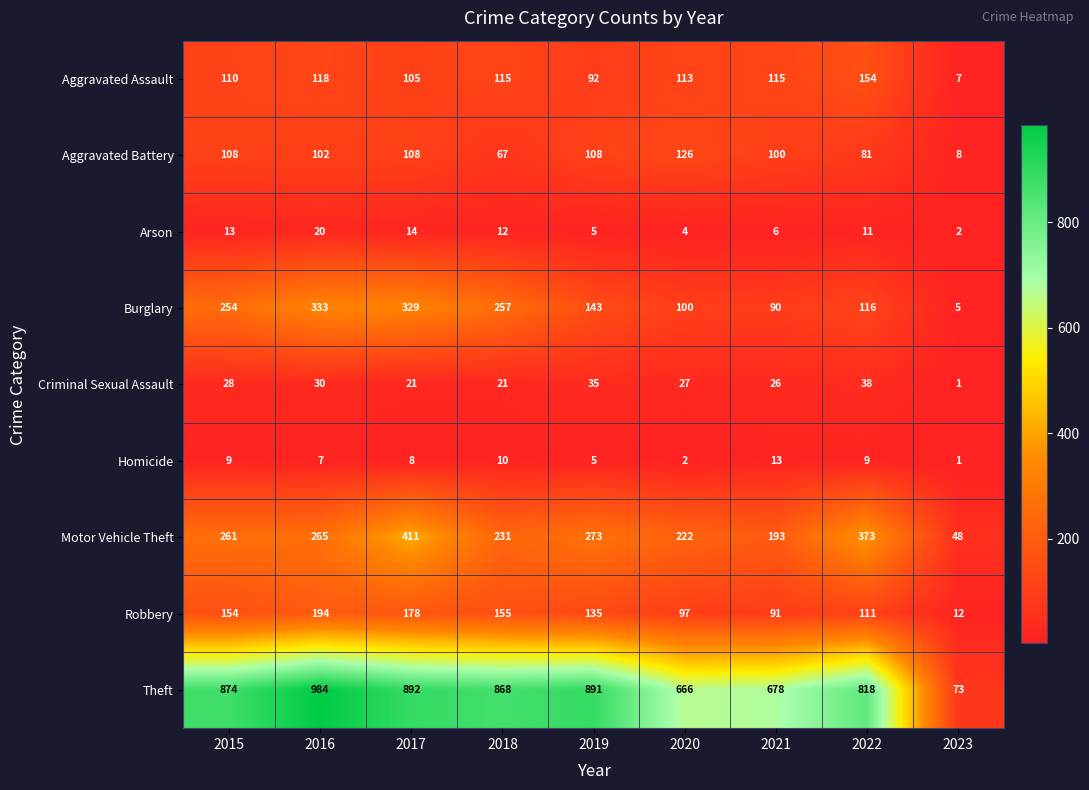

Which series changed the most between 2017 and 2018?

Motor Vehicle Theft